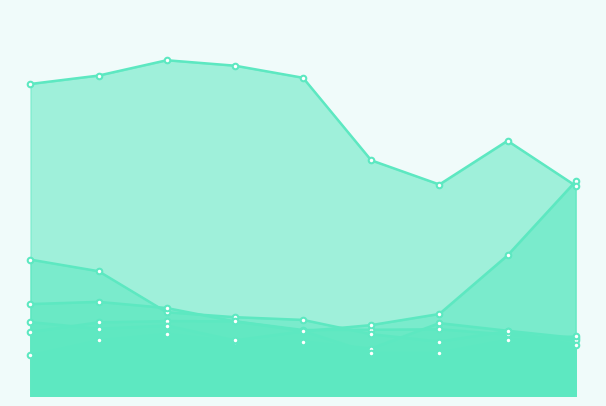

Does the chart have visible grid lines?

No